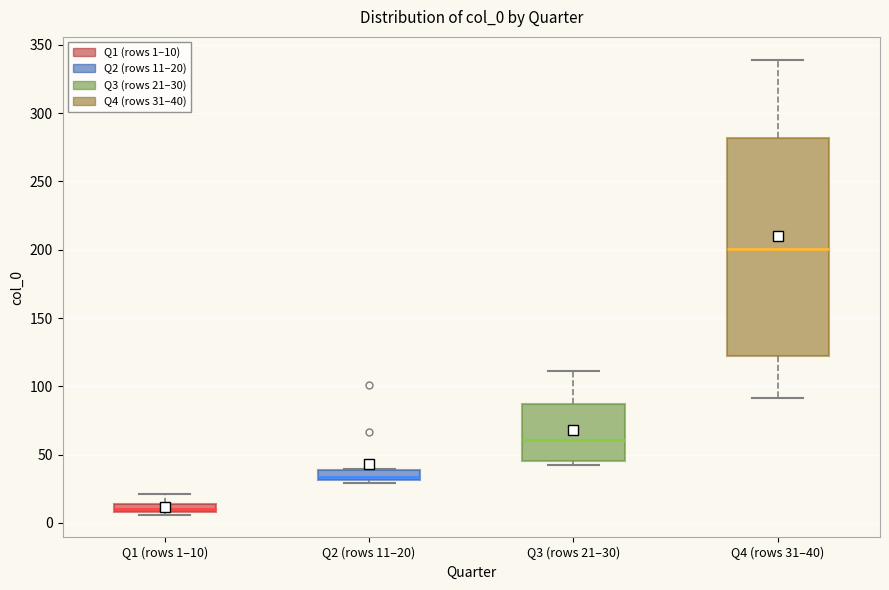

Comparing the boxes themselves (not the whiskers), which one is the tallest?

Q4 (rows 31–40)